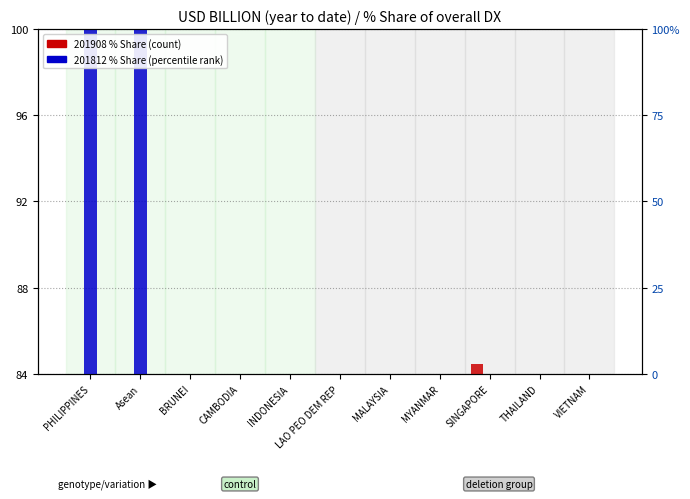

What is the sum of the 201812_% Share of overall DX values at THAILAND and CAMBODIA?

168.0